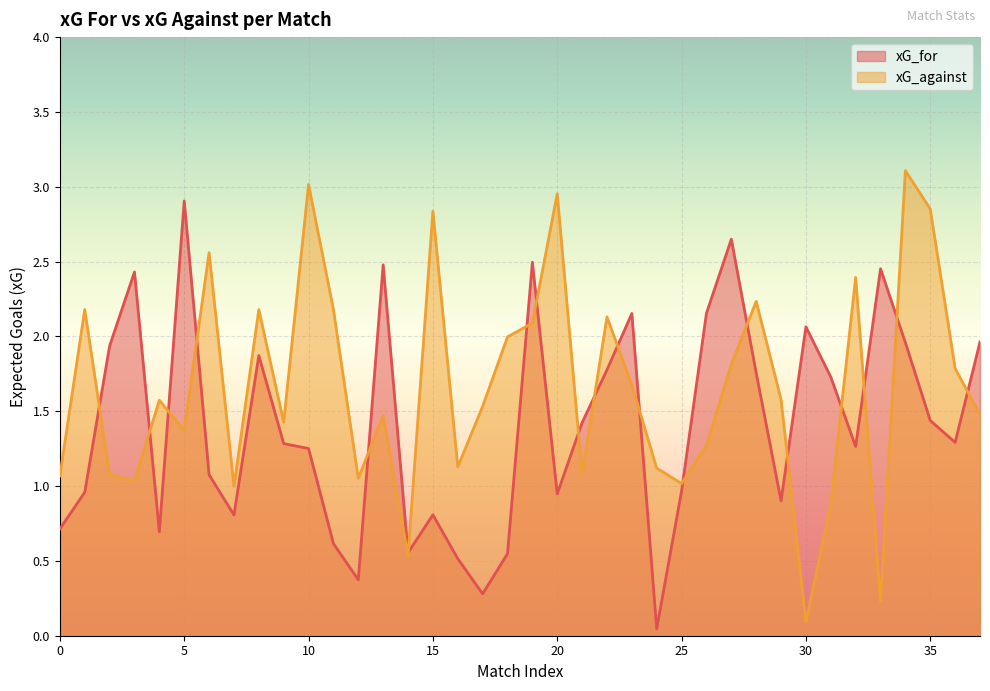

Which series has the largest total across all categories?

xG_against